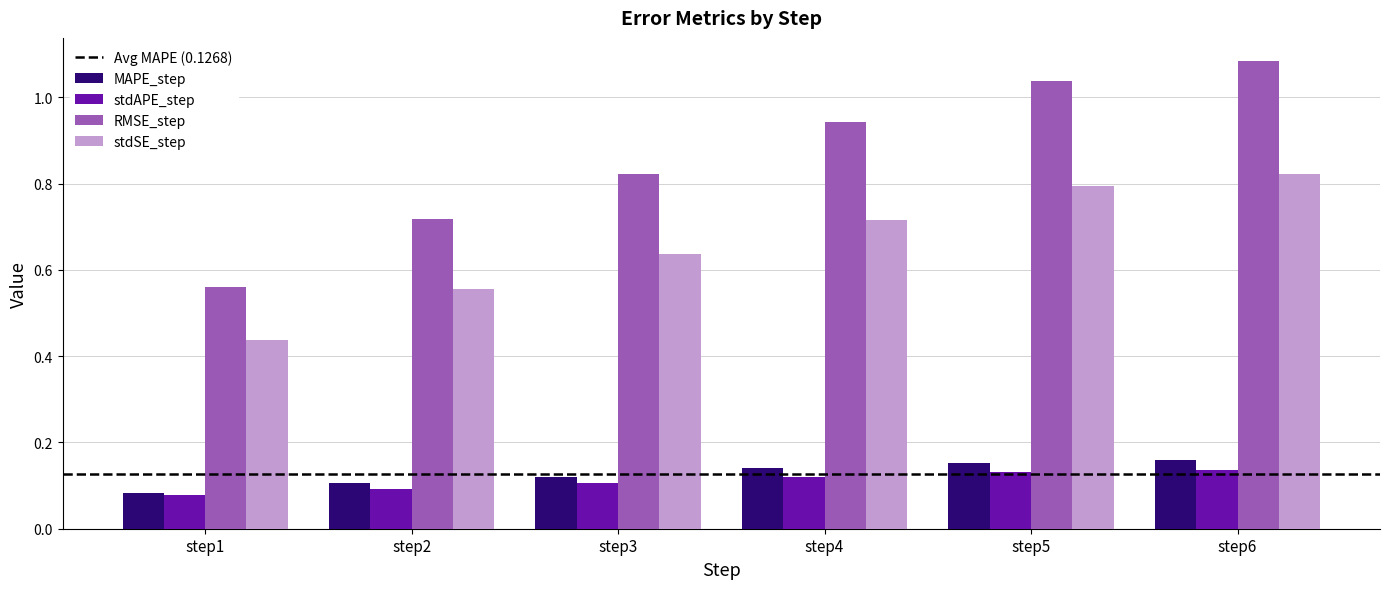

How many groups of bars are there?

6